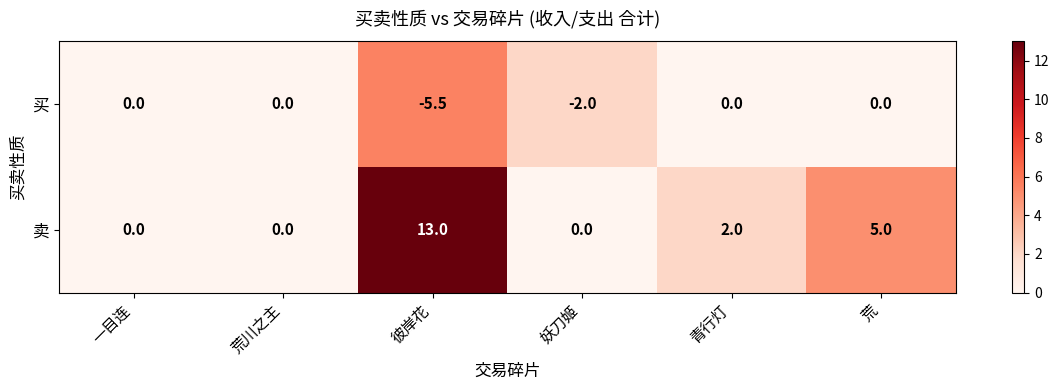

Count the 买 values in the range -2 to 0.

5